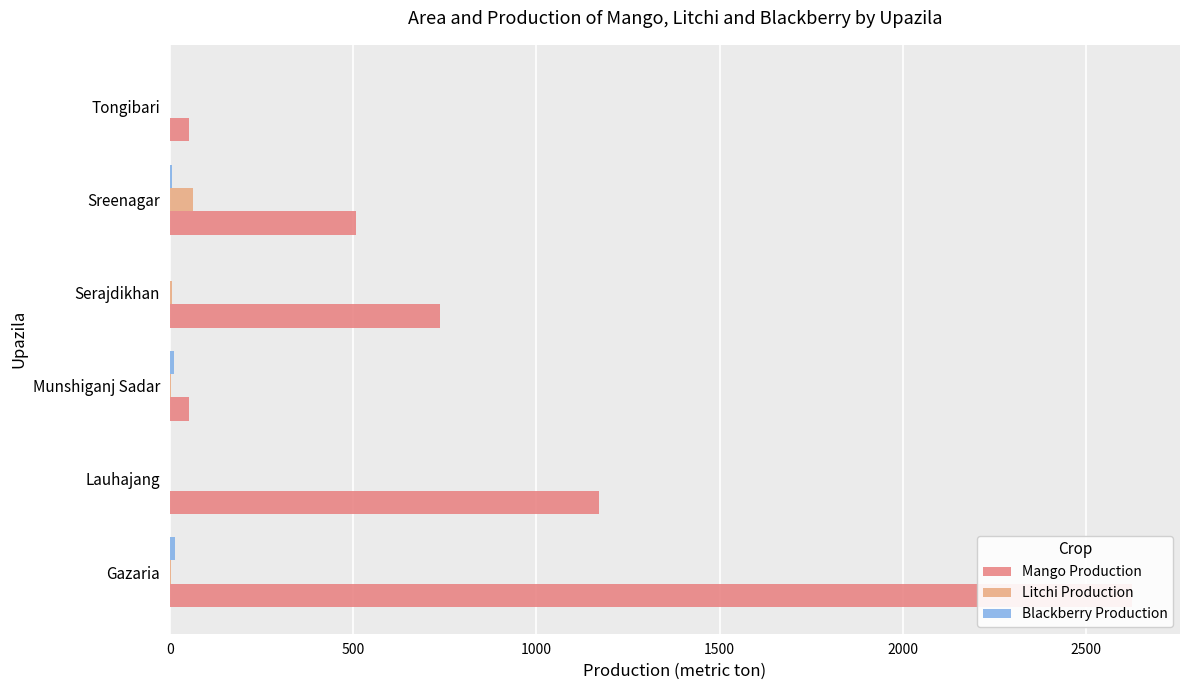

Does the chart contain any negative values?

No